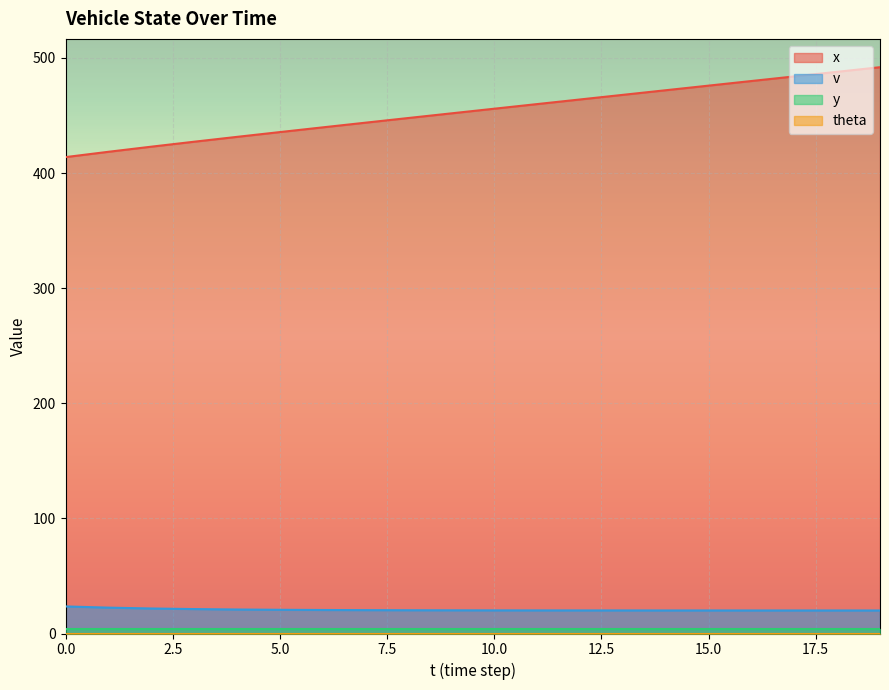

How many data points does each series have?

20